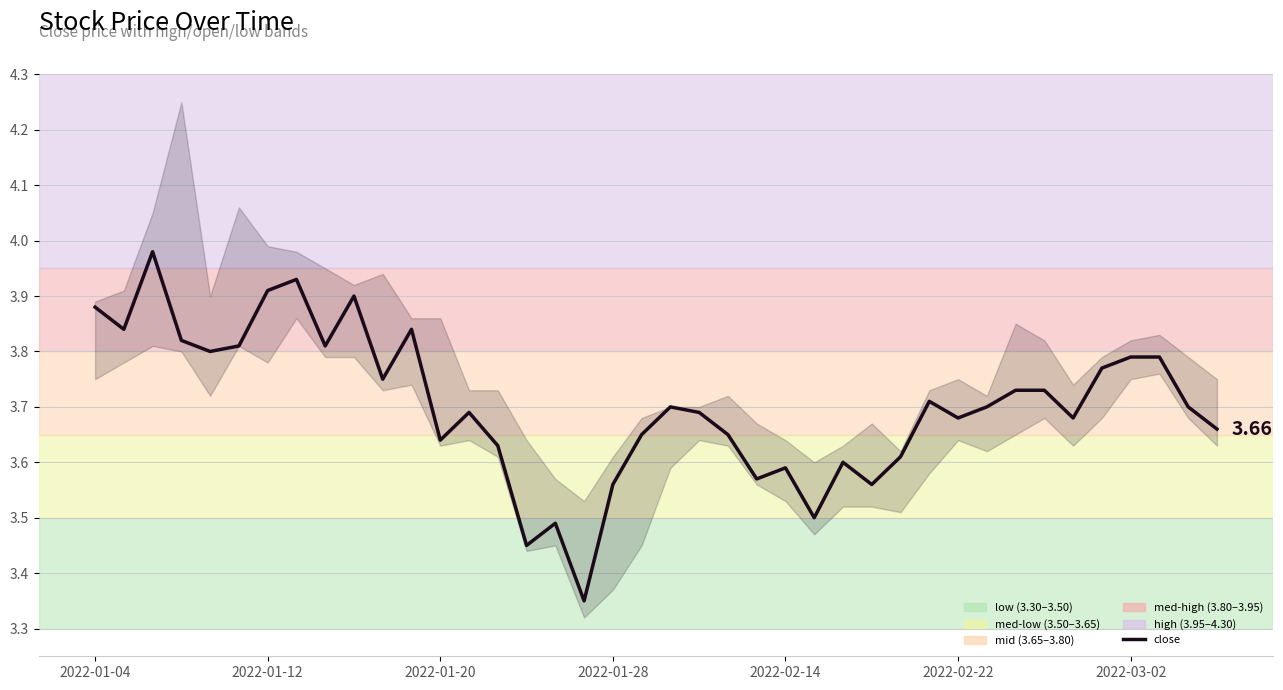

Approximately how many times larger is the value at 20 compared to 2022-02-22?

1.0